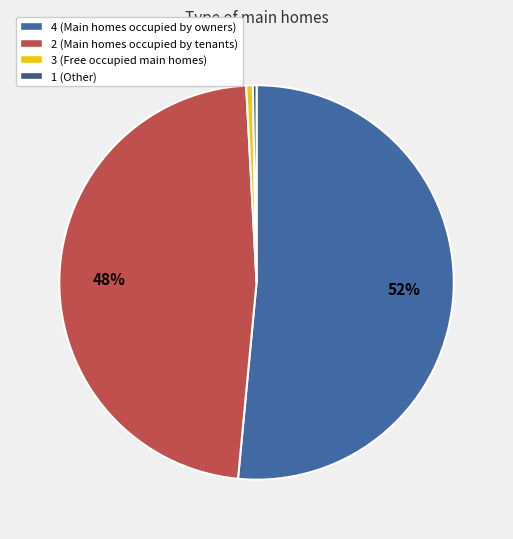

Rank the categories by value from lowest to highest.

1, 3, 2, 4